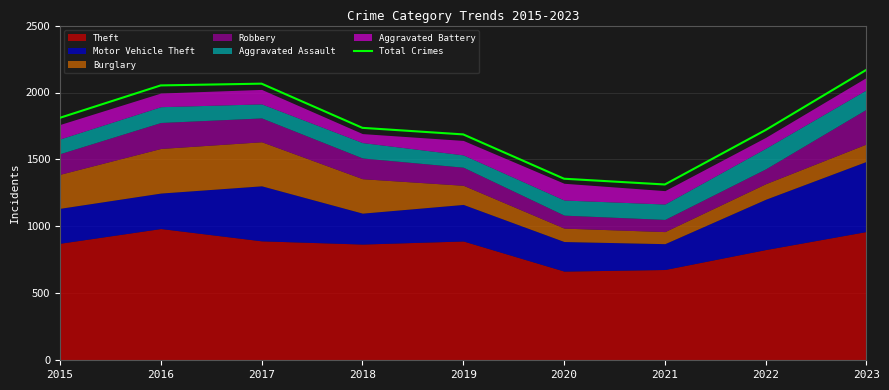

How many categories are shown in the chart?

9